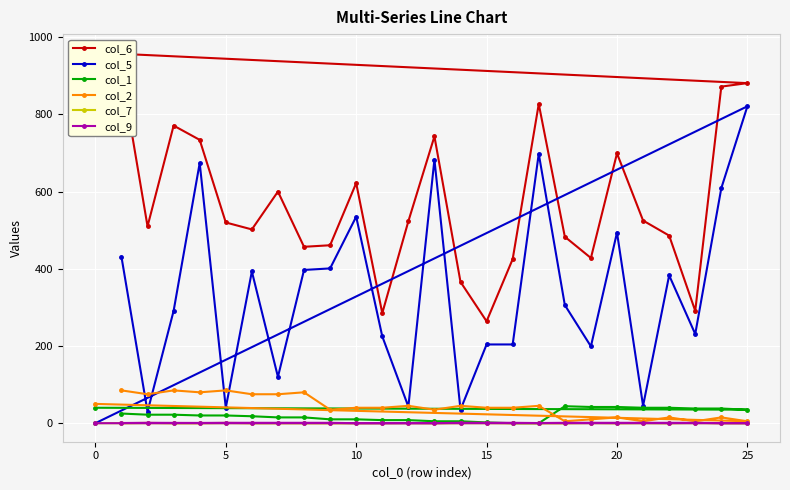

At which label does col_1 first exceed 20?

0